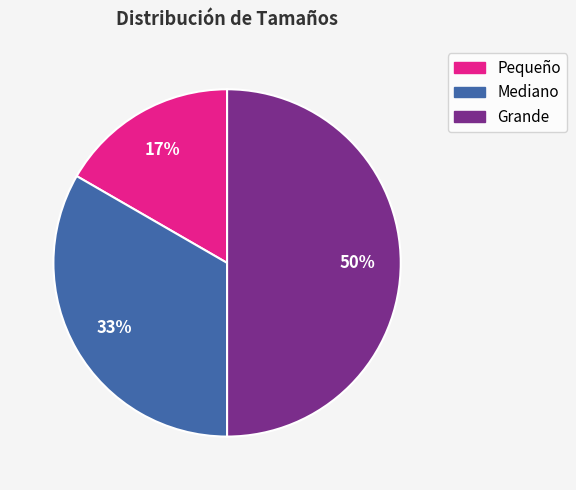

How many segments does this pie chart have?

3